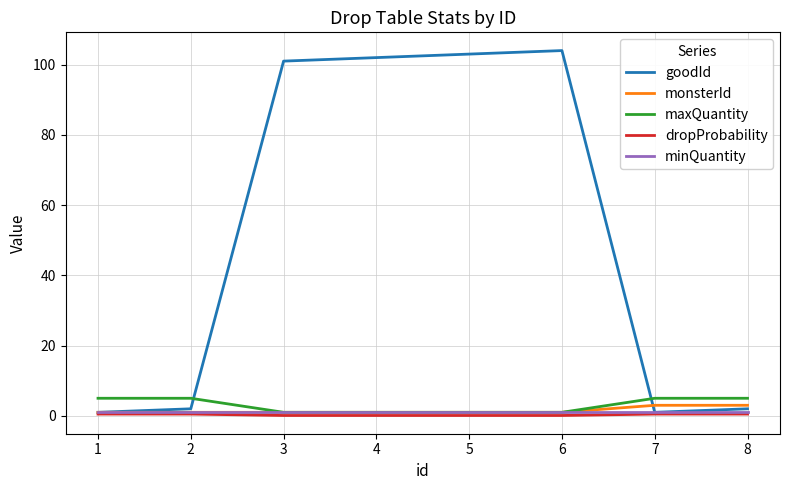

Which series has the largest total across all categories?

goodId